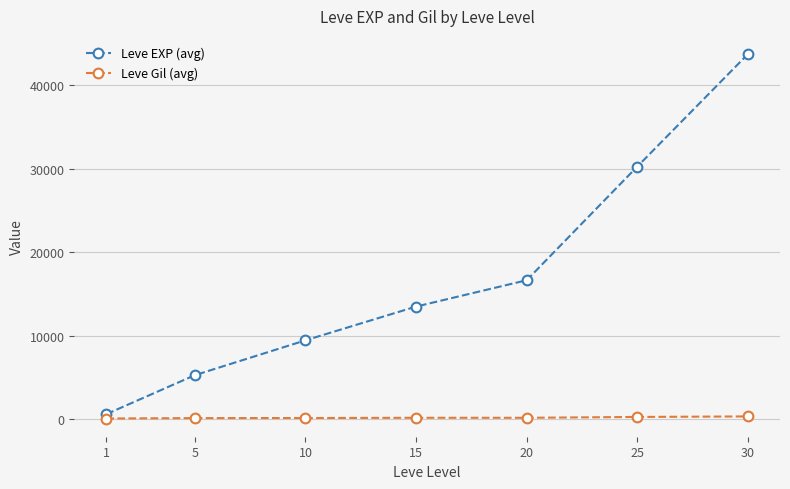

True or false: Leve Gil (avg) and Leve EXP (avg) intersect in this chart.

False